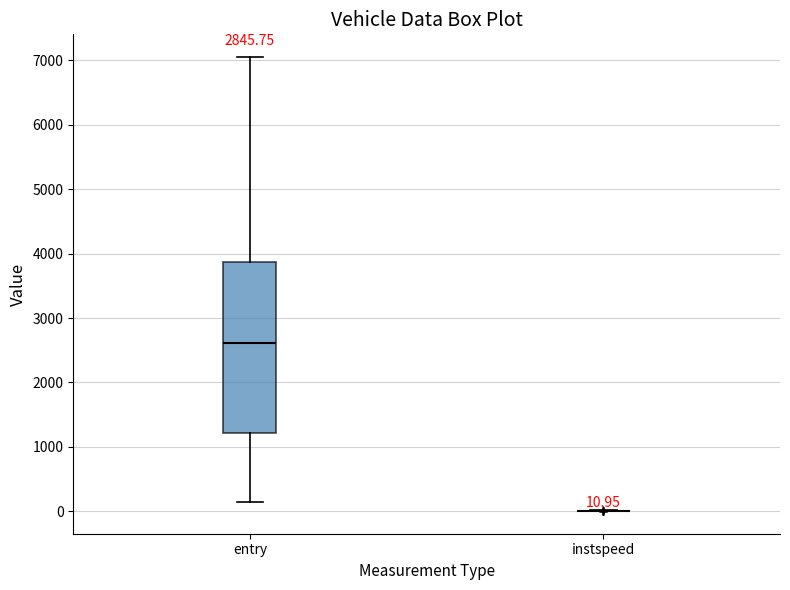

Which box is the tallest, from its lower edge to its upper edge?

entry